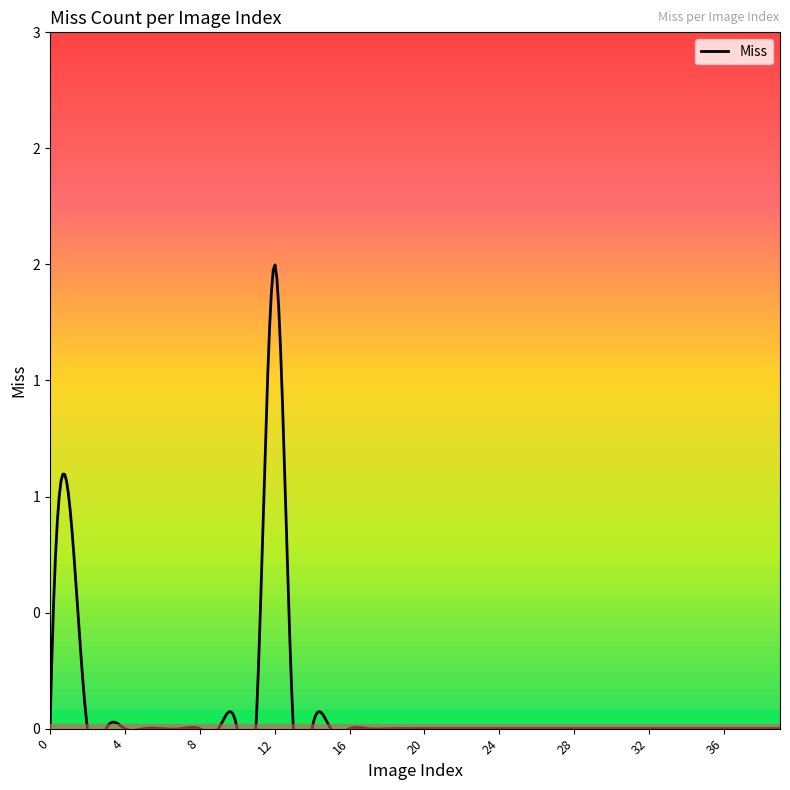

Reading left to right, what are all the values shown in this chart?

0	1	0	0	0	0	0	0	0	0	0	0	2	0	0	0	0	0	0	0	0	0	0	0	0	0	0	0	0	0	0	0	0	0	0	0	0	0	0	0